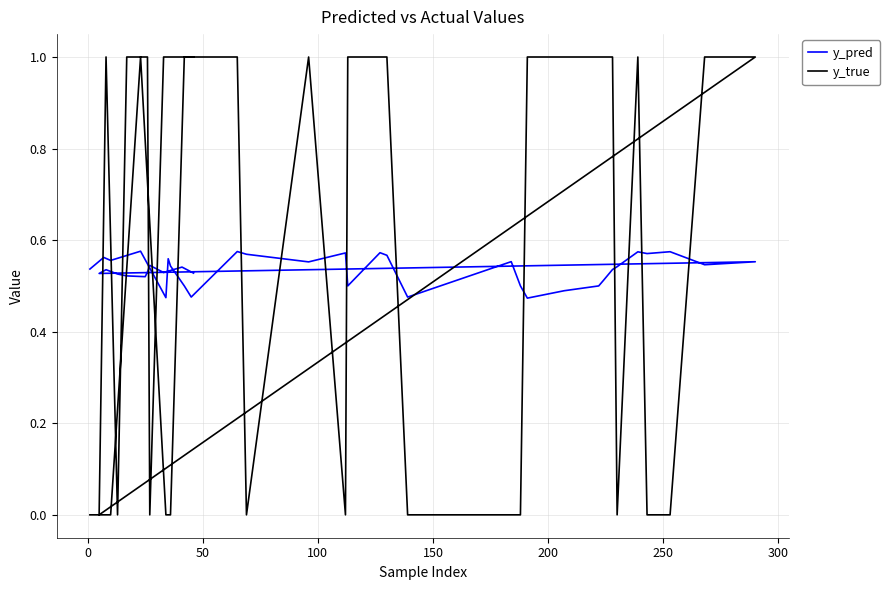

Rank the series by their maximum value, from highest to lowest.

y_true, y_pred